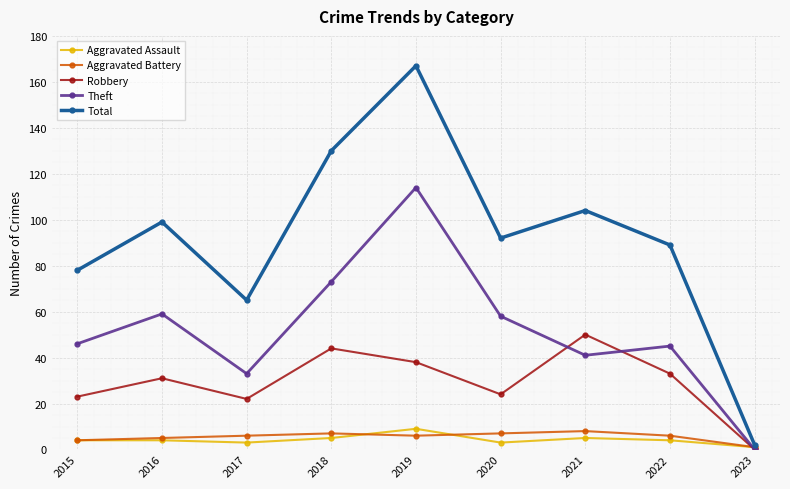

What is the sum of the Theft values at 2023 and 2018?

73